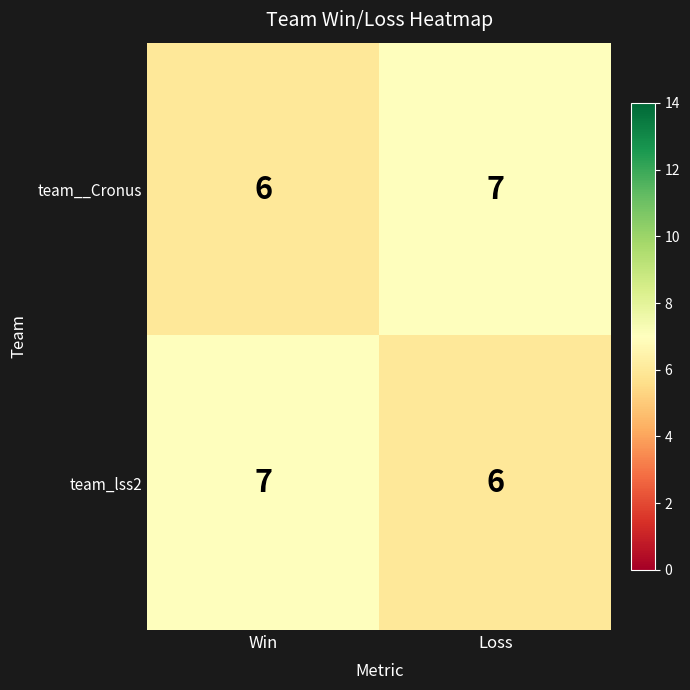

Reading left to right, list all the values displayed in this chart.

team__Cronus: 6	7
team_lss2: 7	6